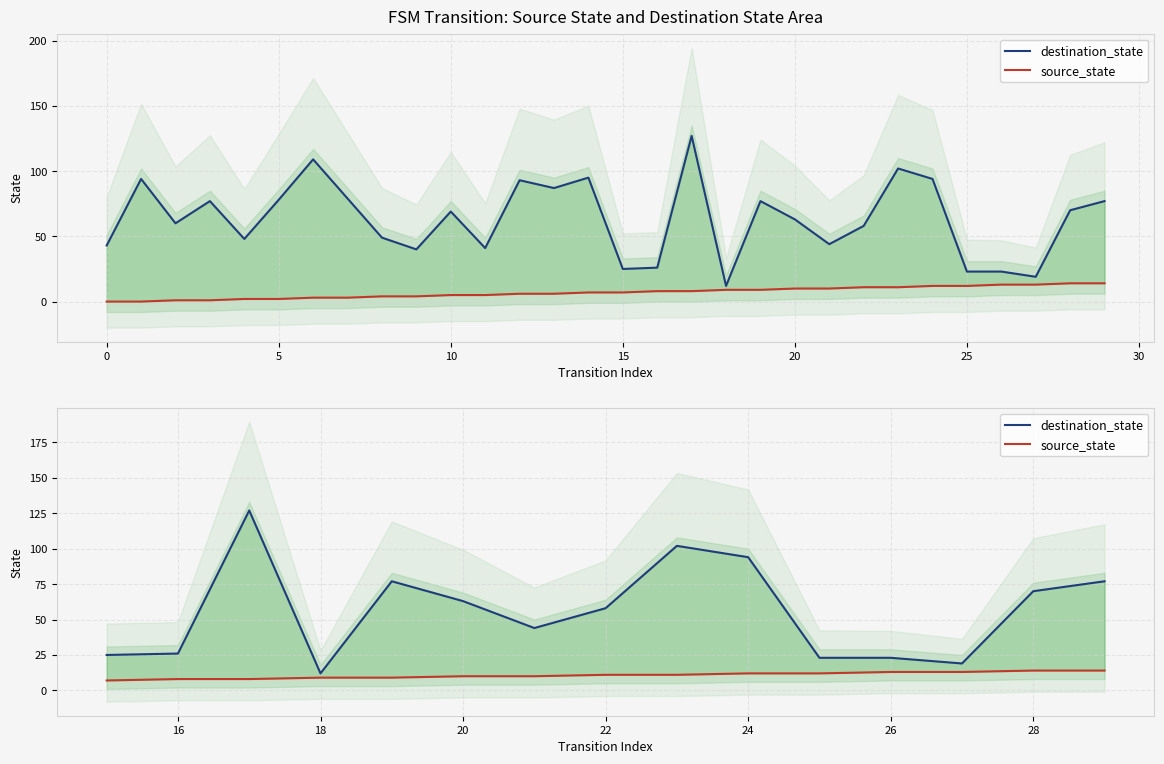

What is the maximum value for destination_state?

127